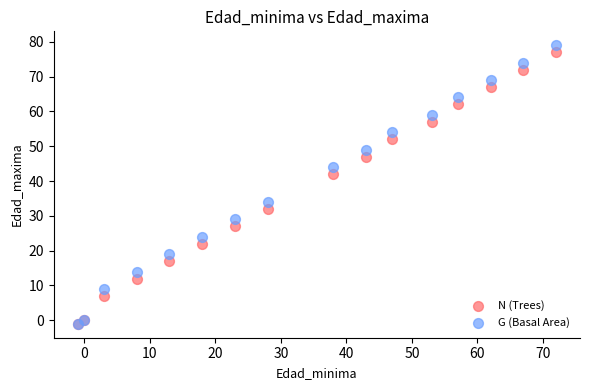

In the G (Basal Area) series, what Y value is closest to 39?

34